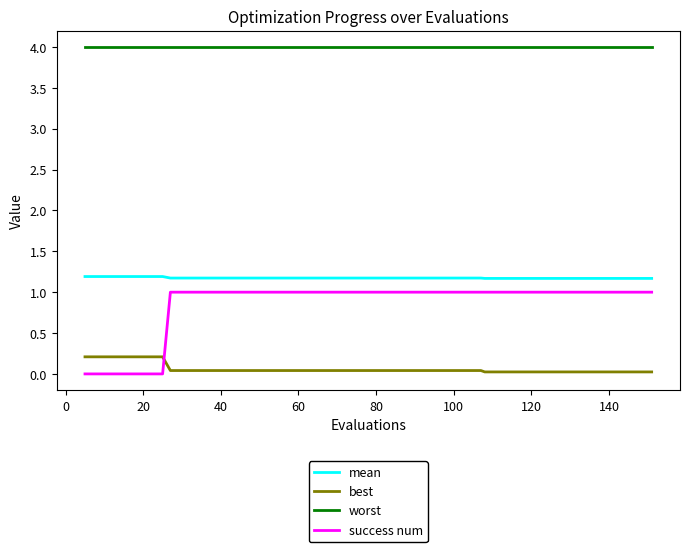

Which series has the largest total across all categories?

worst